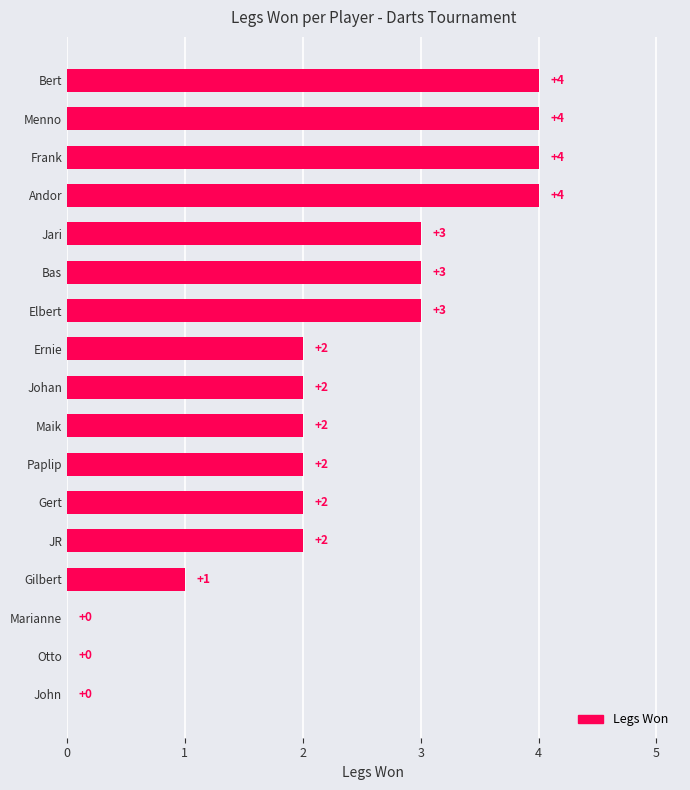

Which has a higher value, Bas or Menno?

Menno